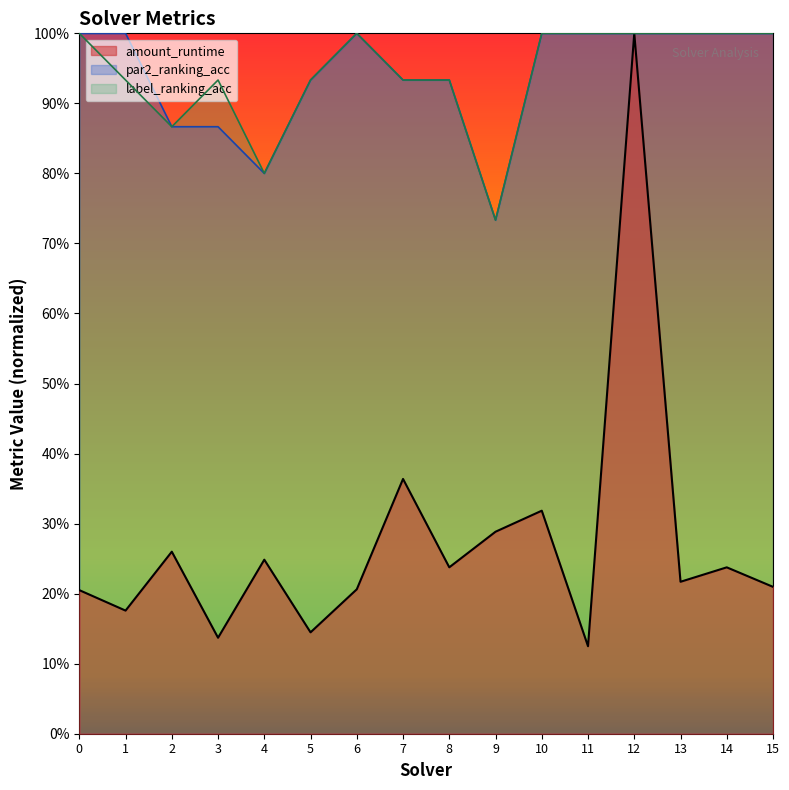

Which has a higher value, 3 or 2?

2